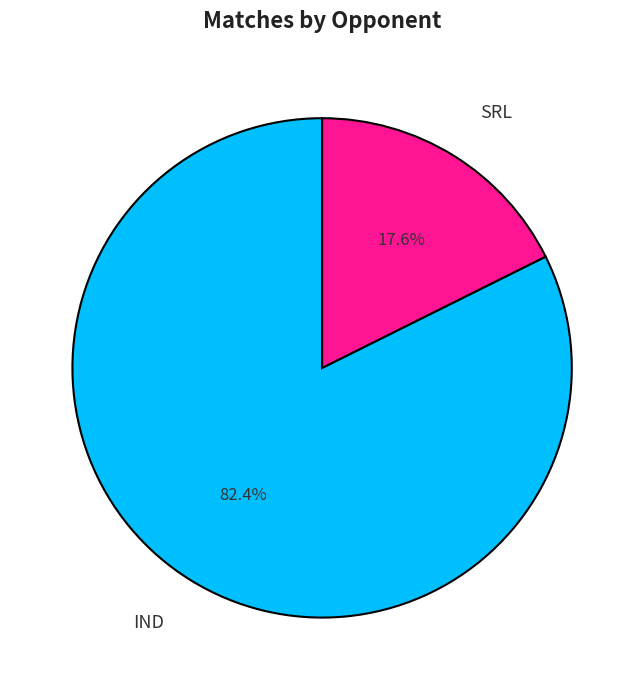

Which category accounts for the majority?

IND